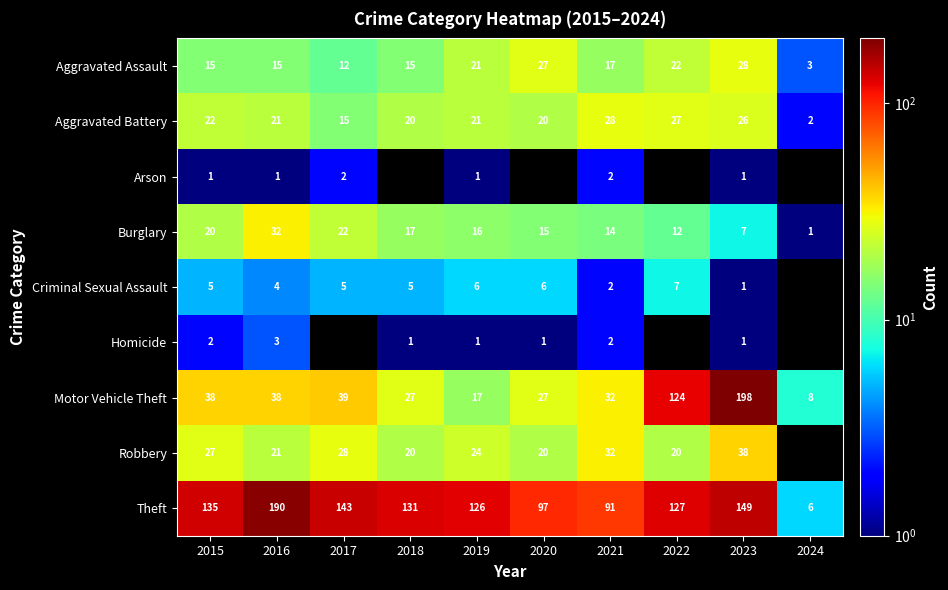

What is the sum of the Burglary values at 2020 and 2015?

35